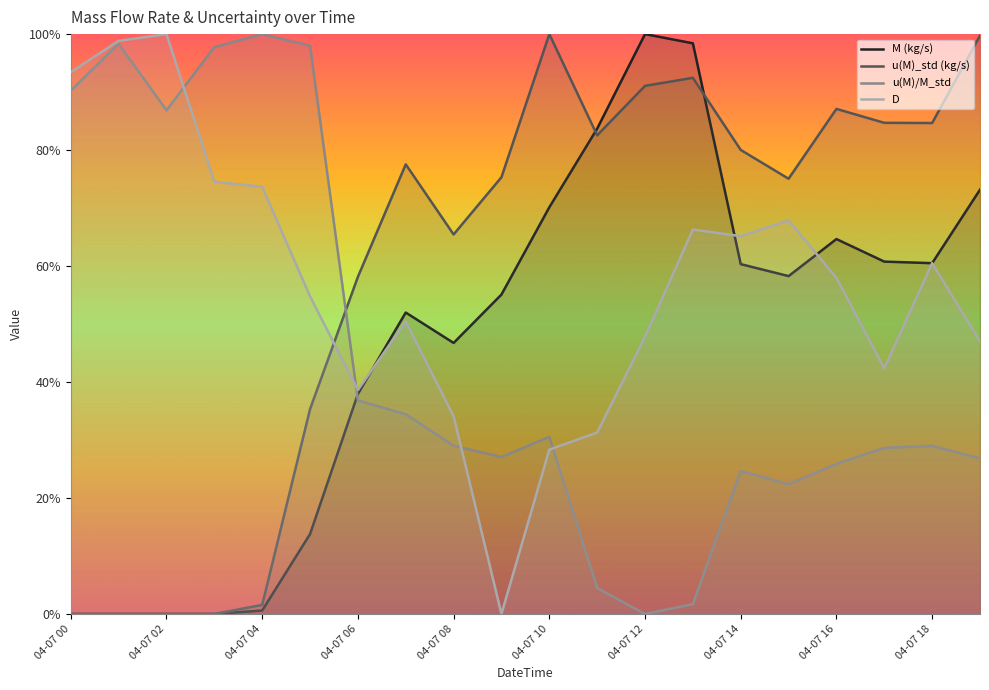

How many positive values does the u(M)_std (kg/s) series have?

19